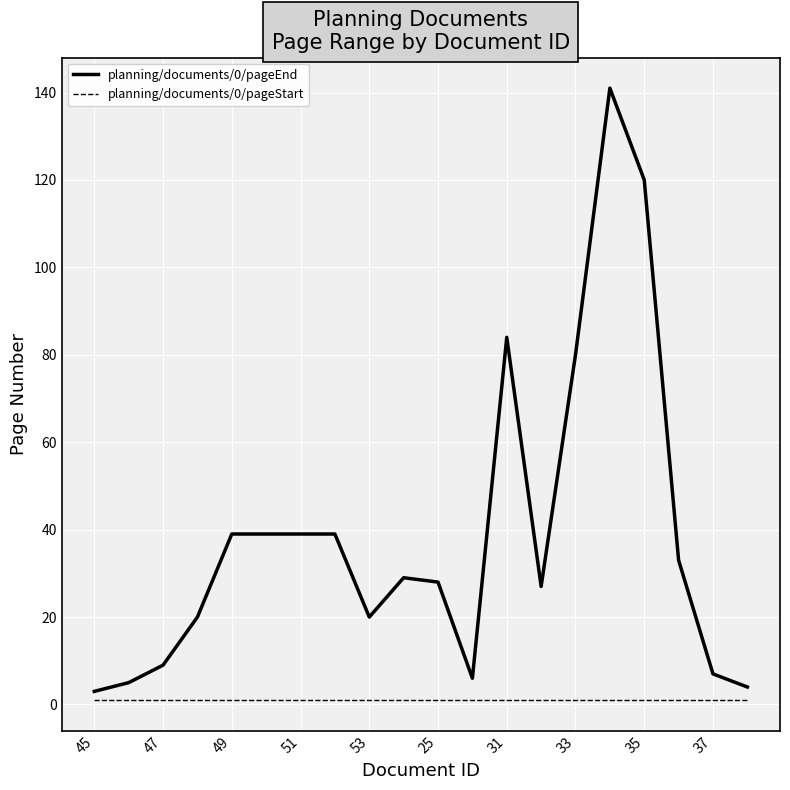

Which series has the largest total across all categories?

planning/documents/0/pageEnd